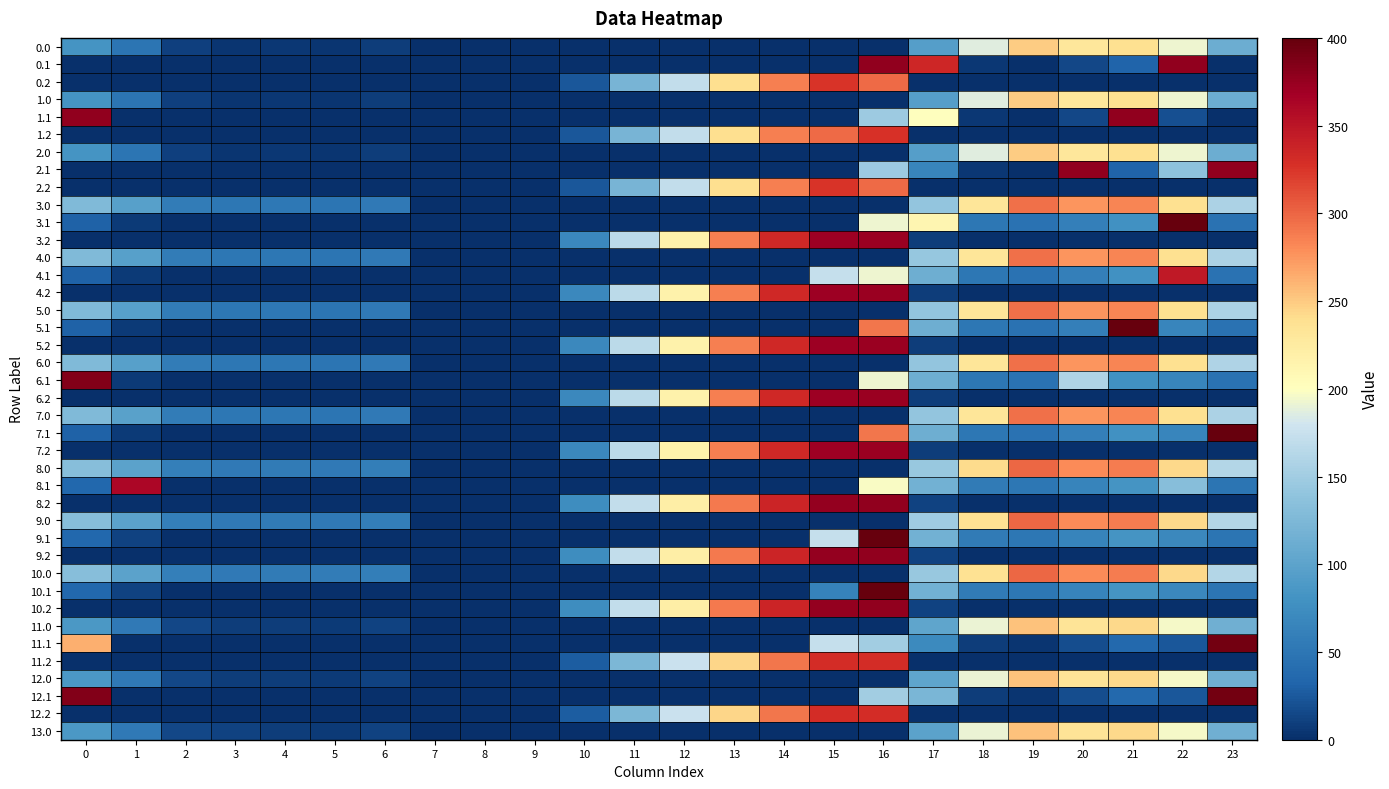

Reading left to right, transcribe all the data shown in this chart.

0.0: 0=82.0	1=49.5	2=10.3	3=4.4	4=4.9	5=3.8	6=8.0	7=1.5	8=0.0	9=0.0	10=0.0	11=0.0	12=0.0	13=0.0	14=0.0	15=0.0	16=0.0	17=94.8	18=186.7	19=249.2	20=229.9	21=238.4	22=192.3	23=111.3
0.1: 0=0.0	1=0.0	2=0.0	3=0.0	4=0.0	5=0.0	6=0.0	7=0.0	8=0.0	9=0.0	10=0.0	11=0.0	12=0.0	13=0.0	14=0.0	15=0.0	16=378.0	17=335.4	18=5.4	19=0.2	20=14.5	21=32.4	22=378.0	23=0.0
0.2: 0=0.0	1=0.0	2=0.0	3=0.0	4=0.0	5=0.0	6=0.0	7=0.0	8=0.0	9=0.0	10=23.5	11=120.6	12=171.2	13=240.4	14=287.4	15=325.8	16=297.8	17=0.0	18=0.0	19=0.0	20=0.0	21=0.0	22=0.0	23=0.0
1.0: 0=82.0	1=49.5	2=10.3	3=4.4	4=4.9	5=3.8	6=8.0	7=0.0	8=0.0	9=0.0	10=0.0	11=0.0	12=0.0	13=0.0	14=0.0	15=0.0	16=1.5	17=94.8	18=186.7	19=249.2	20=229.9	21=238.4	22=192.3	23=111.3
1.1: 0=378.0	1=0.0	2=0.0	3=0.0	4=0.0	5=0.0	6=0.0	7=0.0	8=0.0	9=0.0	10=0.0	11=0.0	12=0.0	13=0.0	14=0.0	15=0.0	16=147.3	17=200.7	18=5.4	19=0.2	20=14.5	21=378.0	22=19.9	23=0.0
1.2: 0=0.0	1=0.0	2=0.0	3=0.0	4=0.0	5=0.0	6=0.0	7=0.0	8=0.0	9=0.0	10=23.5	11=120.6	12=171.2	13=240.4	14=287.4	15=297.1	16=326.6	17=0.0	18=0.0	19=0.0	20=0.0	21=0.0	22=0.0	23=0.0
2.0: 0=82.0	1=49.5	2=10.3	3=4.4	4=4.9	5=3.8	6=8.0	7=0.0	8=0.0	9=0.0	10=0.0	11=0.0	12=0.0	13=0.0	14=0.0	15=0.0	16=1.5	17=94.8	18=186.7	19=249.2	20=229.9	21=238.4	22=192.3	23=111.3
2.1: 0=0.0	1=0.0	2=0.0	3=0.0	4=0.0	5=0.0	6=0.0	7=0.0	8=0.0	9=0.0	10=0.0	11=0.0	12=0.0	13=0.0	14=0.0	15=0.0	16=147.3	17=66.6	18=5.4	19=0.2	20=378.0	21=32.4	22=136.1	23=378.0
2.2: 0=0.0	1=0.0	2=0.0	3=0.0	4=0.0	5=0.0	6=0.0	7=0.0	8=0.0	9=0.0	10=23.5	11=120.6	12=171.2	13=240.4	14=287.4	15=325.8	16=297.8	17=0.0	18=0.0	19=0.0	20=0.0	21=0.0	22=0.0	23=0.0
3.0: 0=128.0	1=95.5	2=56.3	3=50.4	4=52.6	5=49.8	6=54.0	7=0.0	8=0.0	9=0.0	10=0.0	11=0.0	12=0.0	13=0.0	14=0.0	15=0.0	16=0.0	17=140.8	18=232.7	19=295.2	20=275.9	21=284.4	22=238.3	23=157.3
3.1: 0=30.6	1=7.1	2=0.0	3=0.0	4=0.0	5=0.0	6=0.0	7=0.0	8=0.0	9=0.0	10=0.0	11=0.0	12=0.0	13=0.0	14=0.0	15=0.0	16=193.3	17=211.2	18=51.4	19=46.2	20=60.5	21=78.4	22=419.9	23=45.4
3.2: 0=0.0	1=0.0	2=0.0	3=0.0	4=0.0	5=0.0	6=0.0	7=0.0	8=0.0	9=0.0	10=69.5	11=166.6	12=217.2	13=286.4	14=333.4	15=371.8	16=372.6	17=8.4	18=0.0	19=0.0	20=0.0	21=0.0	22=0.0	23=0.0
4.0: 0=128.0	1=95.5	2=56.3	3=50.4	4=50.9	5=49.8	6=54.0	7=0.0	8=0.0	9=0.0	10=0.0	11=0.0	12=0.0	13=0.0	14=0.0	15=0.0	16=0.0	17=142.6	18=232.7	19=295.2	20=275.9	21=284.4	22=238.3	23=157.3
4.1: 0=30.6	1=7.1	2=0.0	3=0.0	4=0.0	5=0.0	6=0.0	7=0.0	8=0.0	9=0.0	10=0.0	11=0.0	12=0.0	13=0.0	14=0.0	15=173.1	16=193.3	17=112.6	18=51.4	19=46.2	20=60.5	21=78.4	22=345.5	23=45.4
4.2: 0=0.0	1=0.0	2=0.0	3=0.0	4=0.0	5=0.0	6=0.0	7=0.0	8=0.0	9=0.0	10=69.5	11=166.6	12=217.2	13=286.4	14=333.4	15=371.8	16=372.6	17=8.4	18=0.0	19=0.0	20=0.0	21=0.0	22=0.0	23=0.0
5.0: 0=128.0	1=95.5	2=56.3	3=50.4	4=52.6	5=49.8	6=54.0	7=0.0	8=0.0	9=0.0	10=0.0	11=0.0	12=0.0	13=0.0	14=0.0	15=0.0	16=0.0	17=140.8	18=232.7	19=295.2	20=275.9	21=284.4	22=238.3	23=157.3
5.1: 0=30.6	1=7.1	2=0.0	3=0.0	4=0.0	5=0.0	6=0.0	7=0.0	8=0.0	9=0.0	10=0.0	11=0.0	12=0.0	13=0.0	14=0.0	15=0.0	16=292.0	17=112.6	18=51.4	19=46.2	20=60.5	21=432.4	22=65.9	23=45.4
5.2: 0=0.0	1=0.0	2=0.0	3=0.0	4=0.0	5=0.0	6=0.0	7=0.0	8=0.0	9=0.0	10=69.5	11=166.6	12=217.2	13=286.4	14=333.4	15=371.8	16=372.6	17=8.4	18=0.0	19=0.0	20=0.0	21=0.0	22=0.0	23=0.0
6.0: 0=128.0	1=95.5	2=56.3	3=50.4	4=50.9	5=49.8	6=54.0	7=0.0	8=0.0	9=0.0	10=0.0	11=0.0	12=0.0	13=0.0	14=0.0	15=0.0	16=0.0	17=140.8	18=232.7	19=295.2	20=275.9	21=284.4	22=238.3	23=159.1
6.1: 0=384.6	1=7.1	2=0.0	3=0.0	4=0.0	5=0.0	6=0.0	7=0.0	8=0.0	9=0.0	10=0.0	11=0.0	12=0.0	13=0.0	14=0.0	15=0.0	16=193.3	17=112.6	18=51.4	19=46.2	20=159.2	21=78.4	22=65.9	23=45.4
6.2: 0=0.0	1=0.0	2=0.0	3=0.0	4=0.0	5=0.0	6=0.0	7=0.0	8=0.0	9=0.0	10=69.5	11=166.6	12=217.2	13=286.4	14=333.4	15=371.8	16=372.6	17=8.4	18=0.0	19=0.0	20=0.0	21=0.0	22=0.0	23=0.0
7.0: 0=128.0	1=97.2	2=56.3	3=50.4	4=50.9	5=49.8	6=54.0	7=0.0	8=0.0	9=0.0	10=0.0	11=0.0	12=0.0	13=0.0	14=0.0	15=0.0	16=0.0	17=140.8	18=232.7	19=295.2	20=275.9	21=284.4	22=238.3	23=157.3
7.1: 0=30.6	1=7.1	2=0.0	3=0.0	4=0.0	5=0.0	6=0.0	7=0.0	8=0.0	9=0.0	10=0.0	11=0.0	12=0.0	13=0.0	14=0.0	15=0.0	16=292.0	17=112.6	18=51.4	19=46.2	20=60.5	21=78.4	22=65.9	23=399.4
7.2: 0=0.0	1=0.0	2=0.0	3=0.0	4=0.0	5=0.0	6=0.0	7=0.0	8=0.0	9=0.0	10=69.5	11=166.6	12=217.2	13=286.4	14=333.4	15=371.8	16=372.6	17=8.4	18=0.0	19=0.0	20=0.0	21=0.0	22=0.0	23=0.0
8.0: 0=132.0	1=99.5	2=60.3	3=54.4	4=54.9	5=53.8	6=58.0	7=0.0	8=0.0	9=0.0	10=0.0	11=0.0	12=0.0	13=0.0	14=0.0	15=0.0	16=0.0	17=144.8	18=240.6	19=299.2	20=279.9	21=288.4	22=242.3	23=161.3
8.1: 0=34.6	1=361.1	2=0.0	3=0.0	4=0.0	5=0.0	6=0.0	7=0.0	8=0.0	9=0.0	10=0.0	11=0.0	12=0.0	13=0.0	14=0.0	15=0.0	16=197.3	17=116.6	18=55.4	19=50.2	20=64.5	21=82.4	22=132.5	23=49.4
8.2: 0=0.0	1=0.0	2=0.0	3=0.0	4=0.0	5=0.0	6=0.0	7=0.0	8=0.0	9=0.0	10=73.5	11=170.6	12=221.2	13=290.4	14=337.4	15=375.8	16=376.6	17=12.4	18=0.0	19=0.0	20=0.0	21=0.0	22=0.0	23=0.0
9.0: 0=132.0	1=99.5	2=60.3	3=54.4	4=54.9	5=53.8	6=58.0	7=0.0	8=0.0	9=0.0	10=0.0	11=0.0	12=0.0	13=0.0	14=0.0	15=0.0	16=0.0	17=148.8	18=236.7	19=299.2	20=279.9	21=288.4	22=242.3	23=161.3
9.1: 0=34.6	1=11.1	2=0.0	3=0.0	4=0.0	5=0.0	6=0.0	7=0.0	8=0.0	9=0.0	10=0.0	11=0.0	12=0.0	13=0.0	14=0.0	15=173.1	16=436.9	17=116.6	18=55.4	19=50.2	20=64.5	21=82.4	22=69.9	23=49.4
9.2: 0=0.0	1=0.0	2=0.0	3=0.0	4=0.0	5=0.0	6=0.0	7=0.0	8=0.0	9=0.0	10=73.5	11=170.6	12=221.2	13=290.4	14=337.4	15=375.8	16=376.6	17=12.4	18=0.0	19=0.0	20=0.0	21=0.0	22=0.0	23=0.0
10.0: 0=132.0	1=99.5	2=60.3	3=54.4	4=54.9	5=57.7	6=58.0	7=0.0	8=0.0	9=0.0	10=0.0	11=0.0	12=0.0	13=0.0	14=0.0	15=0.0	16=0.0	17=144.8	18=236.7	19=299.2	20=279.9	21=288.4	22=242.3	23=161.3
10.1: 0=34.6	1=11.1	2=0.0	3=0.0	4=0.0	5=0.0	6=0.0	7=0.0	8=0.0	9=0.0	10=0.0	11=0.0	12=0.0	13=0.0	14=0.0	15=62.7	16=547.3	17=116.6	18=55.4	19=50.2	20=64.5	21=82.4	22=69.9	23=49.4
10.2: 0=0.0	1=0.0	2=0.0	3=0.0	4=0.0	5=0.0	6=0.0	7=0.0	8=0.0	9=0.0	10=73.5	11=170.6	12=221.2	13=290.4	14=337.4	15=375.8	16=376.6	17=12.4	18=0.0	19=0.0	20=0.0	21=0.0	22=0.0	23=0.0
11.0: 0=86.0	1=53.5	2=14.3	3=8.4	4=8.9	5=7.8	6=12.0	7=0.0	8=0.0	9=0.0	10=0.0	11=0.0	12=0.0	13=0.0	14=0.0	15=0.0	16=0.0	17=102.6	18=190.7	19=253.2	20=233.9	21=242.4	22=196.3	23=115.3
11.1: 0=263.6	1=0.0	2=0.0	3=0.0	4=0.0	5=0.0	6=0.0	7=0.0	8=0.0	9=0.0	10=0.0	11=0.0	12=0.0	13=0.0	14=0.0	15=173.1	16=151.3	17=70.6	18=9.4	19=4.2	20=18.5	21=36.4	22=23.9	23=393.0
11.2: 0=0.0	1=0.0	2=0.0	3=0.0	4=0.0	5=0.0	6=0.0	7=0.0	8=0.0	9=0.0	10=27.5	11=124.6	12=175.2	13=244.4	14=291.4	15=329.8	16=330.6	17=0.0	18=0.0	19=0.0	20=0.0	21=0.0	22=0.0	23=0.0
12.0: 0=86.0	1=53.5	2=14.3	3=8.4	4=8.9	5=7.8	6=12.0	7=0.0	8=0.0	9=0.0	10=0.0	11=0.0	12=0.0	13=0.0	14=0.0	15=0.0	16=0.0	17=102.6	18=190.7	19=253.2	20=233.9	21=242.4	22=196.3	23=115.3
12.1: 0=384.6	1=0.0	2=0.0	3=0.0	4=0.0	5=0.0	6=0.0	7=0.0	8=0.0	9=0.0	10=0.0	11=0.0	12=0.0	13=0.0	14=0.0	15=0.0	16=151.3	17=122.7	18=9.4	19=4.2	20=18.5	21=36.4	22=23.9	23=393.0
12.2: 0=0.0	1=0.0	2=0.0	3=0.0	4=0.0	5=0.0	6=0.0	7=0.0	8=0.0	9=0.0	10=27.5	11=124.6	12=175.2	13=244.4	14=291.4	15=329.8	16=330.6	17=0.0	18=0.0	19=0.0	20=0.0	21=0.0	22=0.0	23=0.0
13.0: 0=86.0	1=53.5	2=14.3	3=12.1	4=8.9	5=7.8	6=12.0	7=0.0	8=0.0	9=0.0	10=0.0	11=0.0	12=0.0	13=0.0	14=0.0	15=0.0	16=0.0	17=98.8	18=190.7	19=253.2	20=233.9	21=242.4	22=196.3	23=115.3